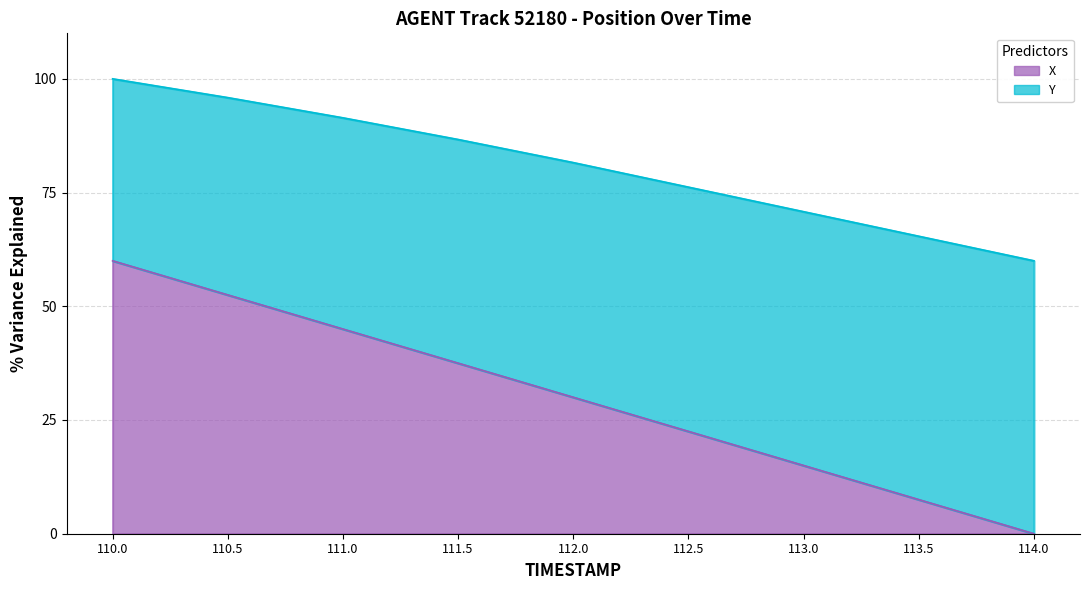

Reading left to right, what are all the values shown in this chart?

X: 110.0=60.0	110.5=52.5	111.0=45.0	111.5=37.5	112.0=30.0	112.5=22.5	113.0=15.0	113.5=7.5	114.0=0.0
Y: 110.0=100.0	110.5=95.9	111.0=91.4	111.5=86.7	112.0=81.6	112.5=76.2	113.0=70.8	113.5=65.4	114.0=60.0